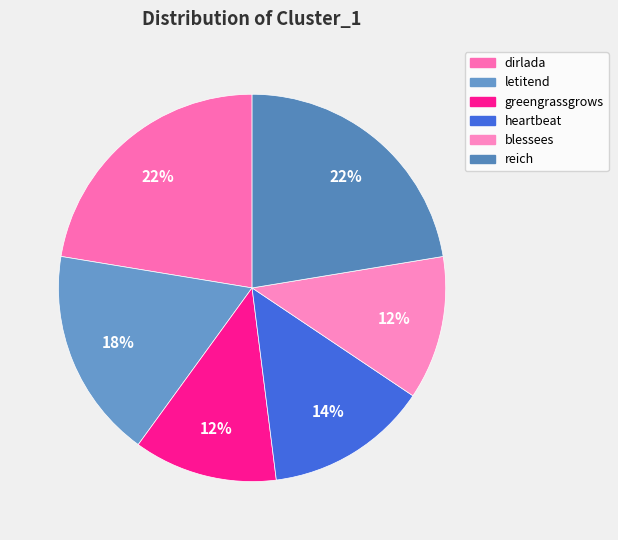

To the nearest percent, what is the average slice percentage?

17%